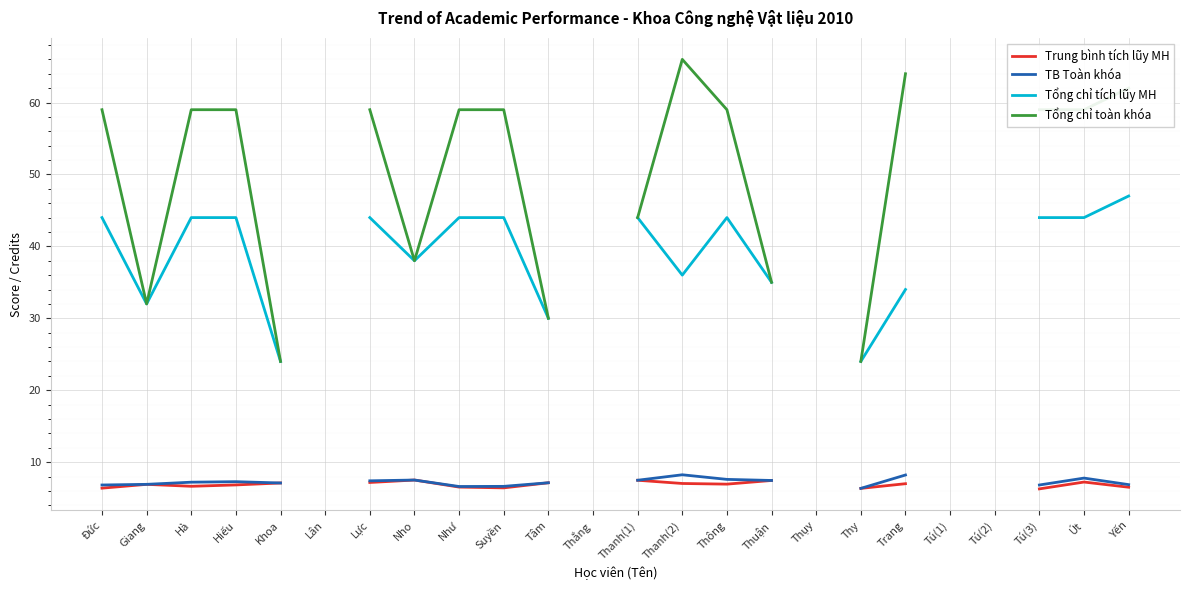

True or false: Tổng chỉ toàn khóa and Trung bình tích lũy MH cross at least once.

False